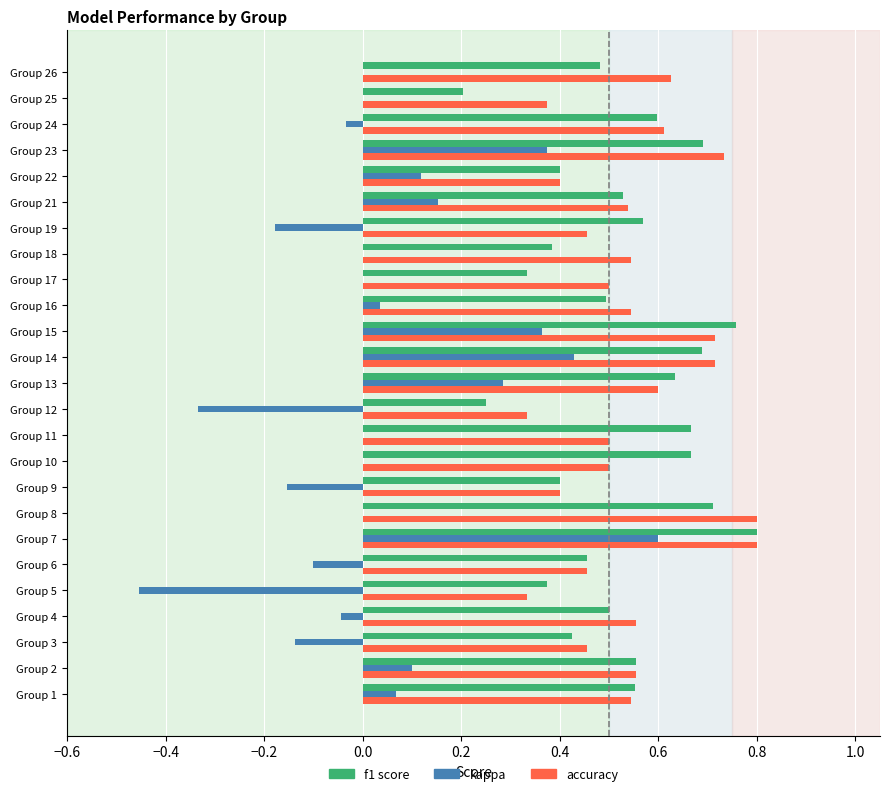

What is the total value across all series at Group 13?

1.5